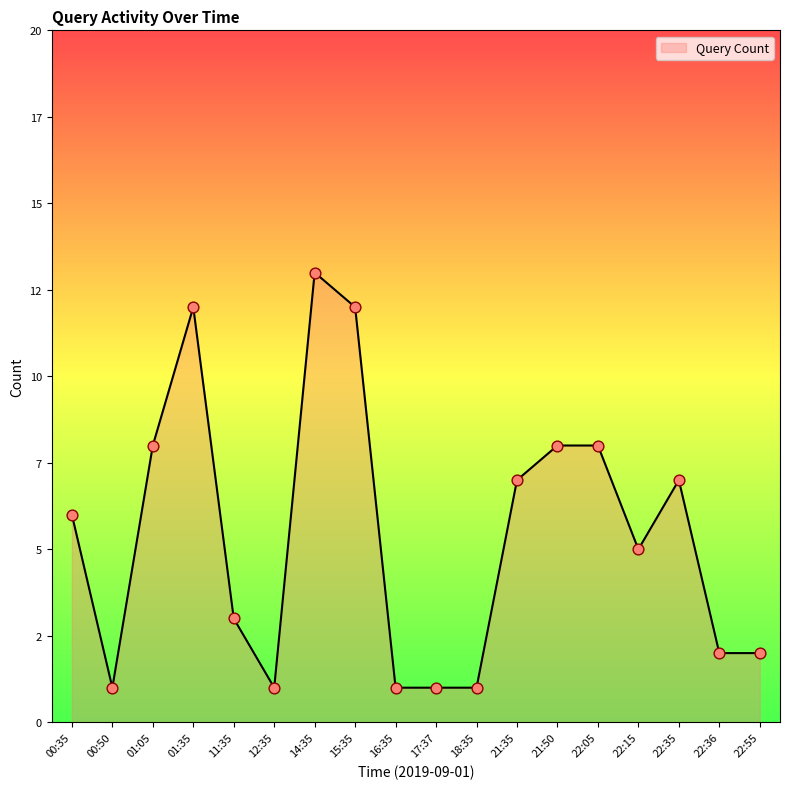

Is this an area chart (filled region under the line)?

Yes